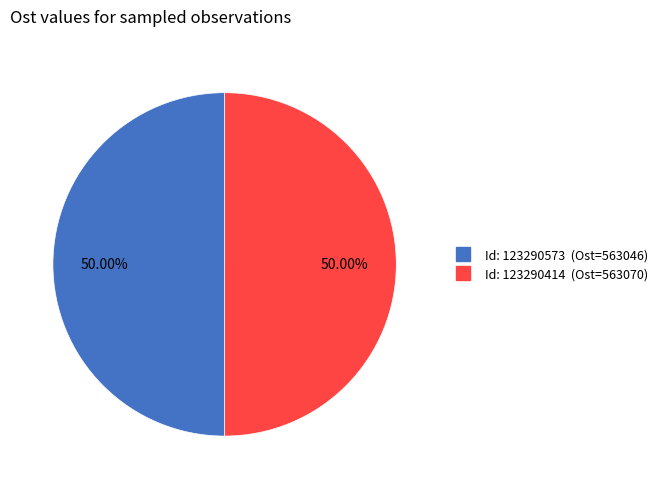

How many segments does this pie chart have?

2